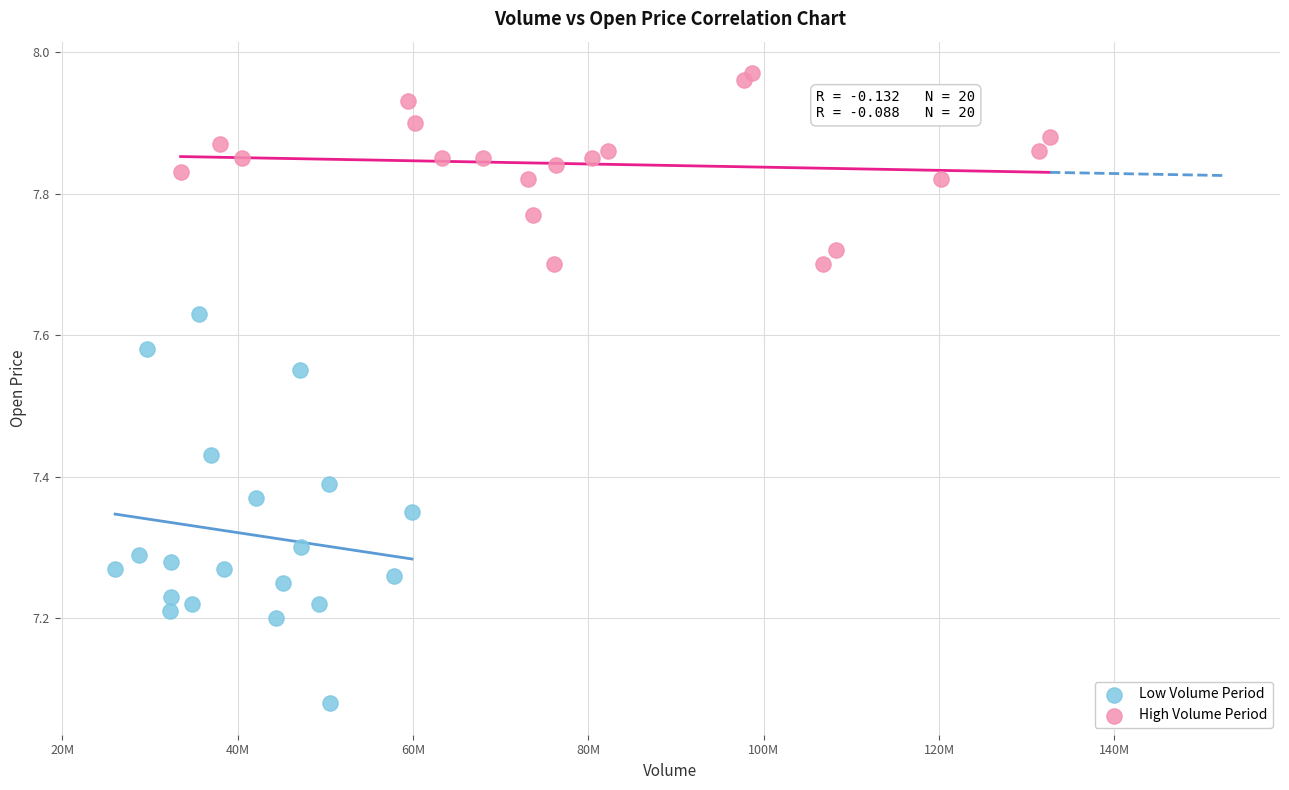

Which series reaches the maximum Y coordinate?

High Volume Period